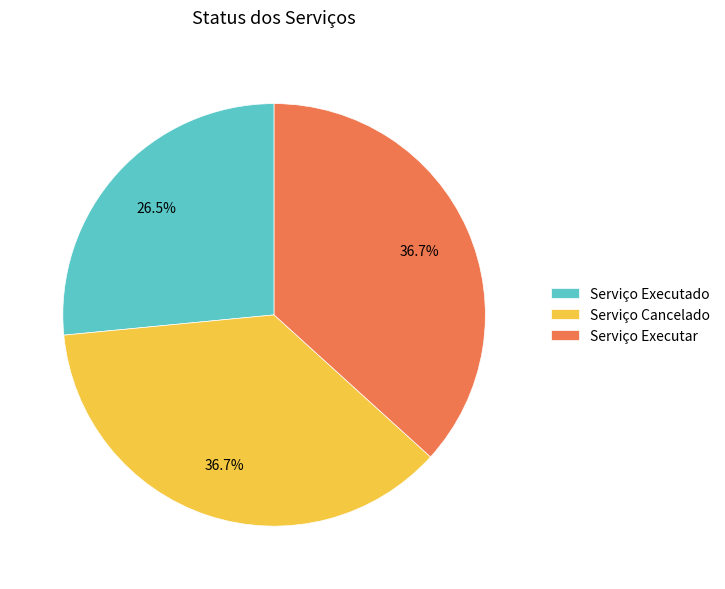

To the nearest percent, what is the average slice percentage?

33%